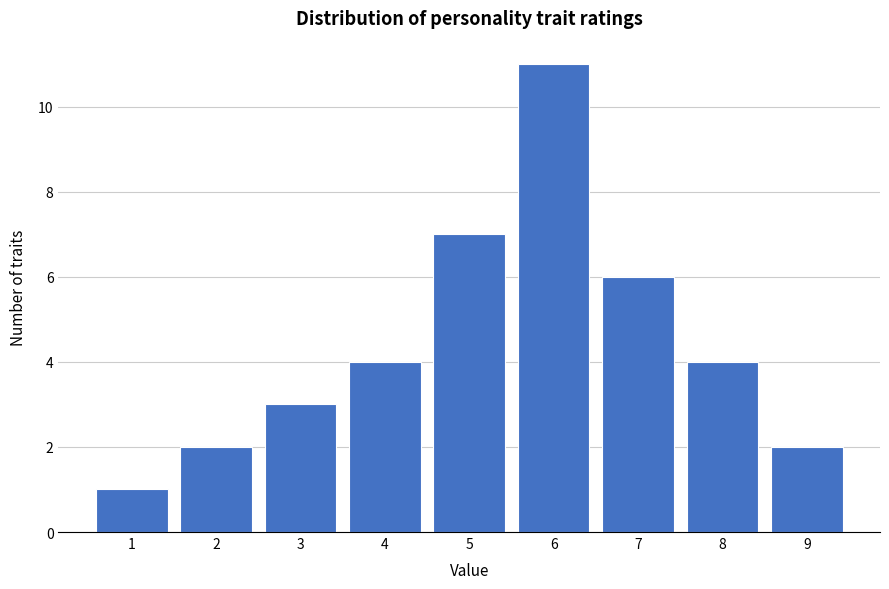

Reading left to right, transcribe all the data shown in this chart.

1=1	2=2	3=3	4=4	5=7	6=11	7=6	8=4	9=2